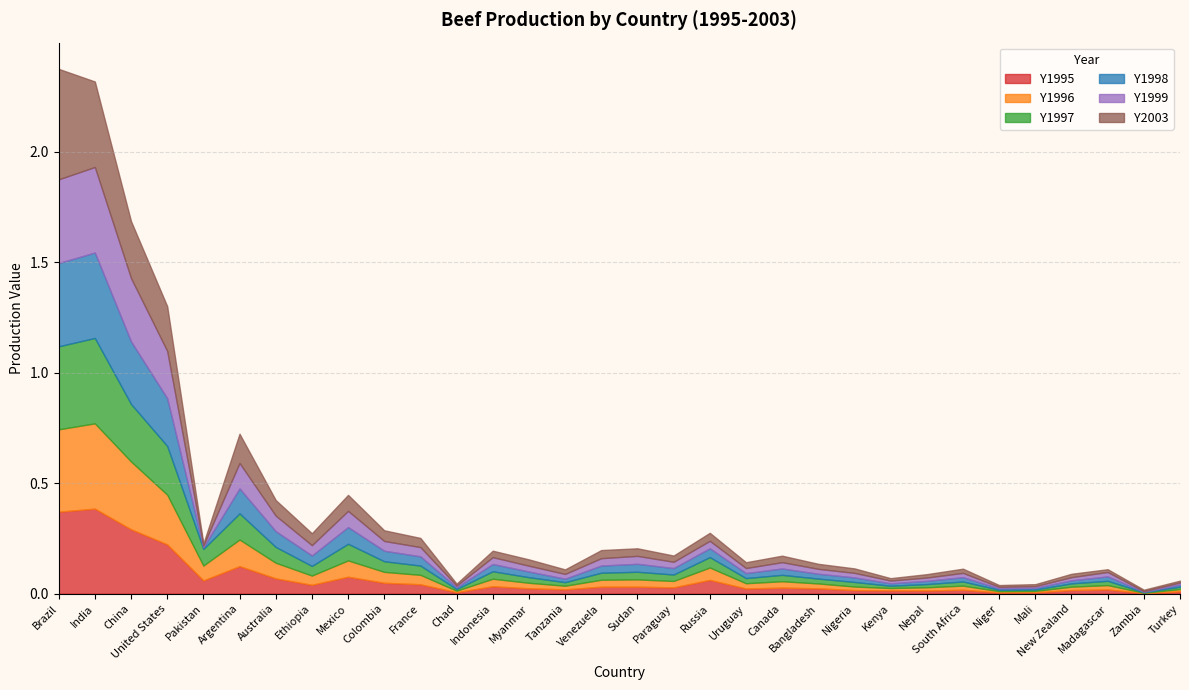

List the series in order of their peak value, highest first.

Y2003, Y1999, Y1998, Y1997, Y1996, Y1995